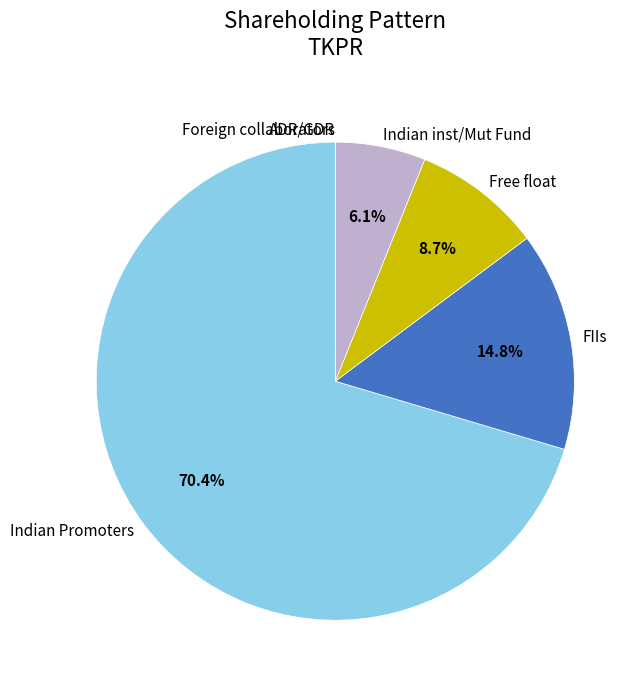

The Indian Promoters slice represents 70% of the pie. True or false?

True